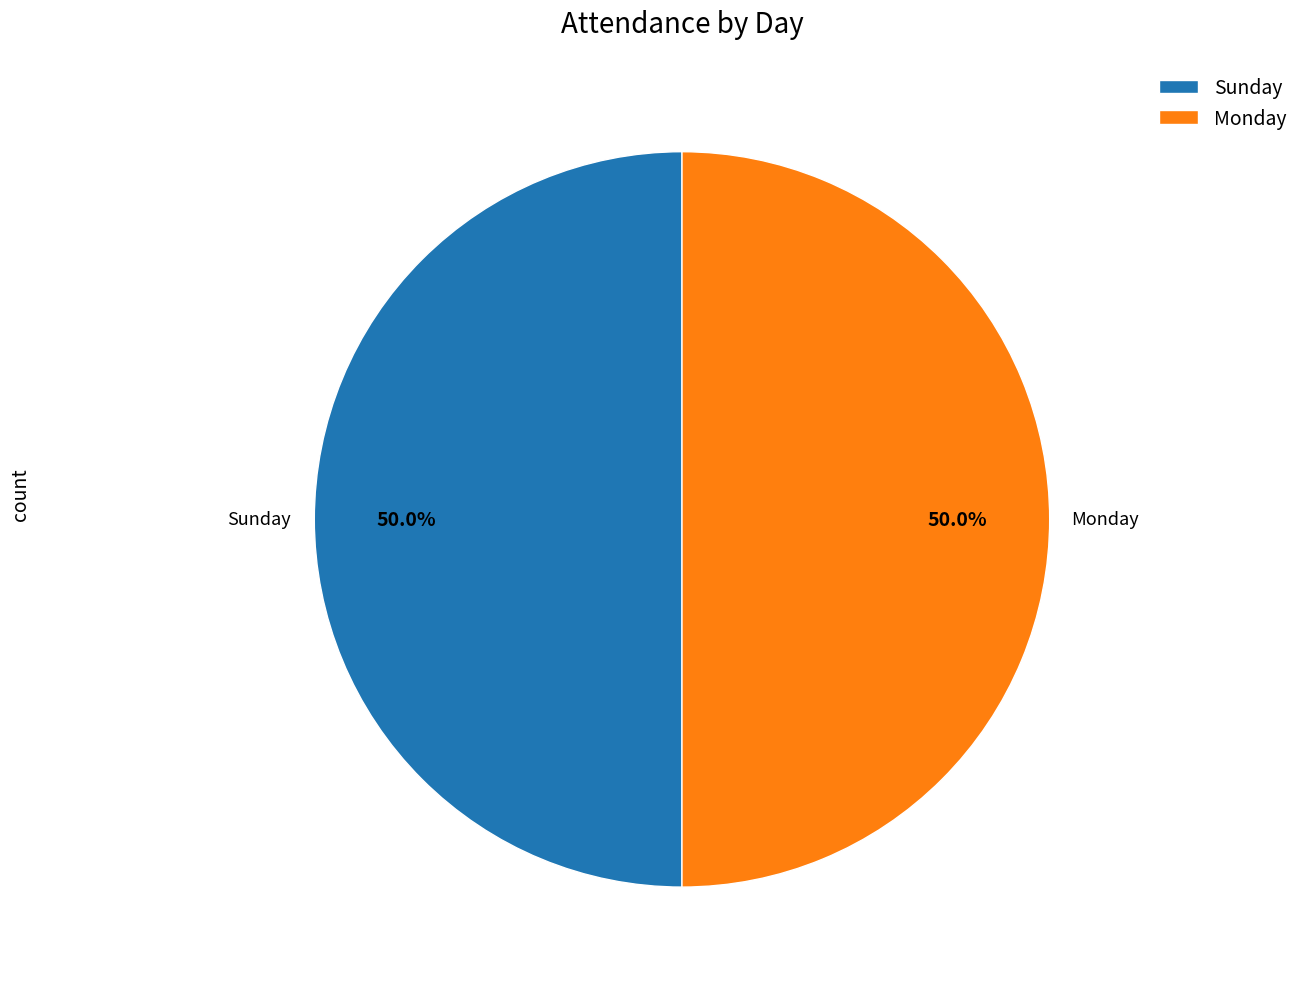

Is it true that Monday is 36% of the pie?

False